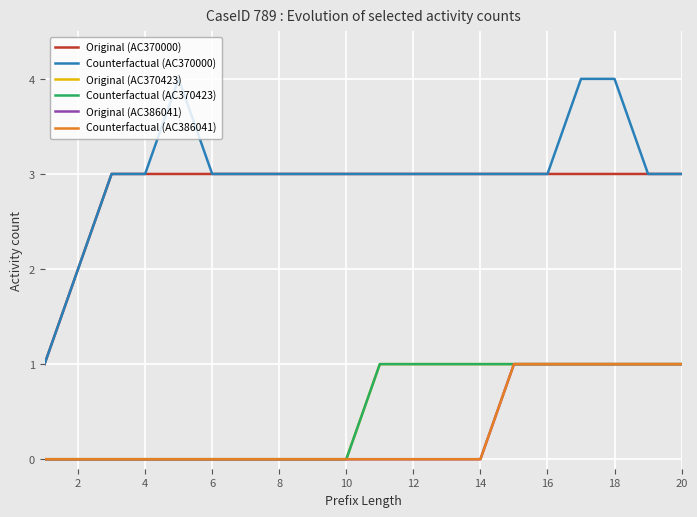

Does the chart have visible grid lines?

Yes